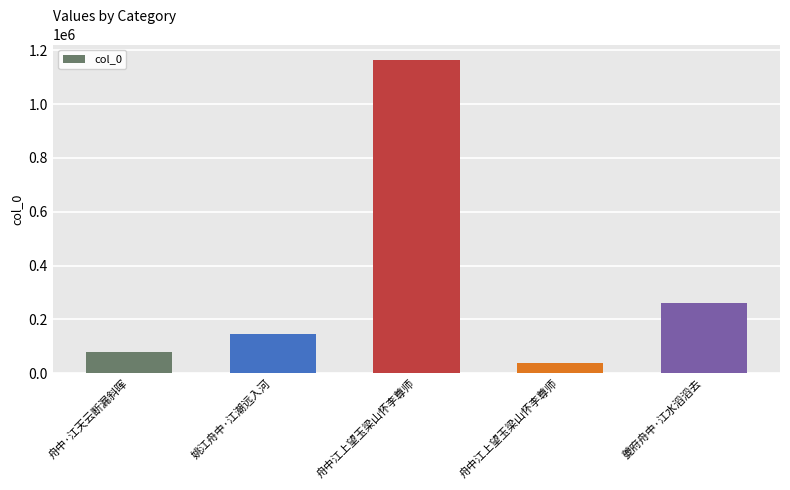

List the labels in order of value, largest first.

舟中江上望玉梁山怀李尊师, 夔府舟中·江水滔滔去, 姚江舟中·江潮远入河, 舟中·江天云断漏斜晖, 舟中江上望玉梁山怀李尊师